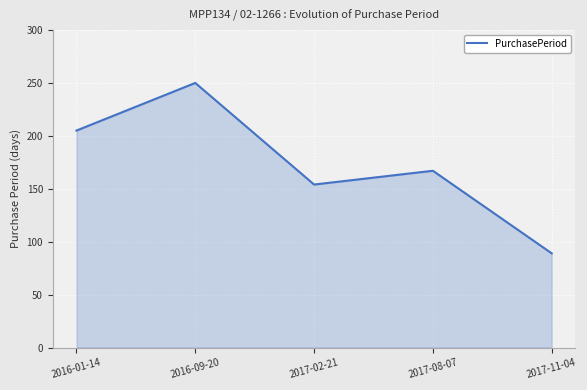

How many series are shown in this chart?

1